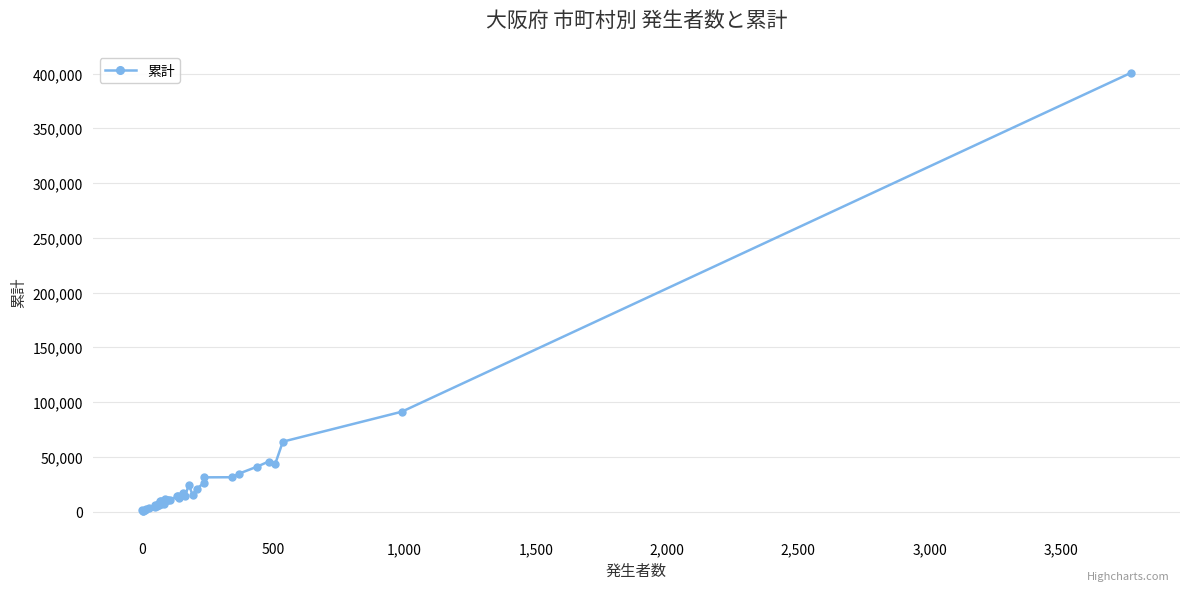

What is the value of the 32nd point from the left?

31217